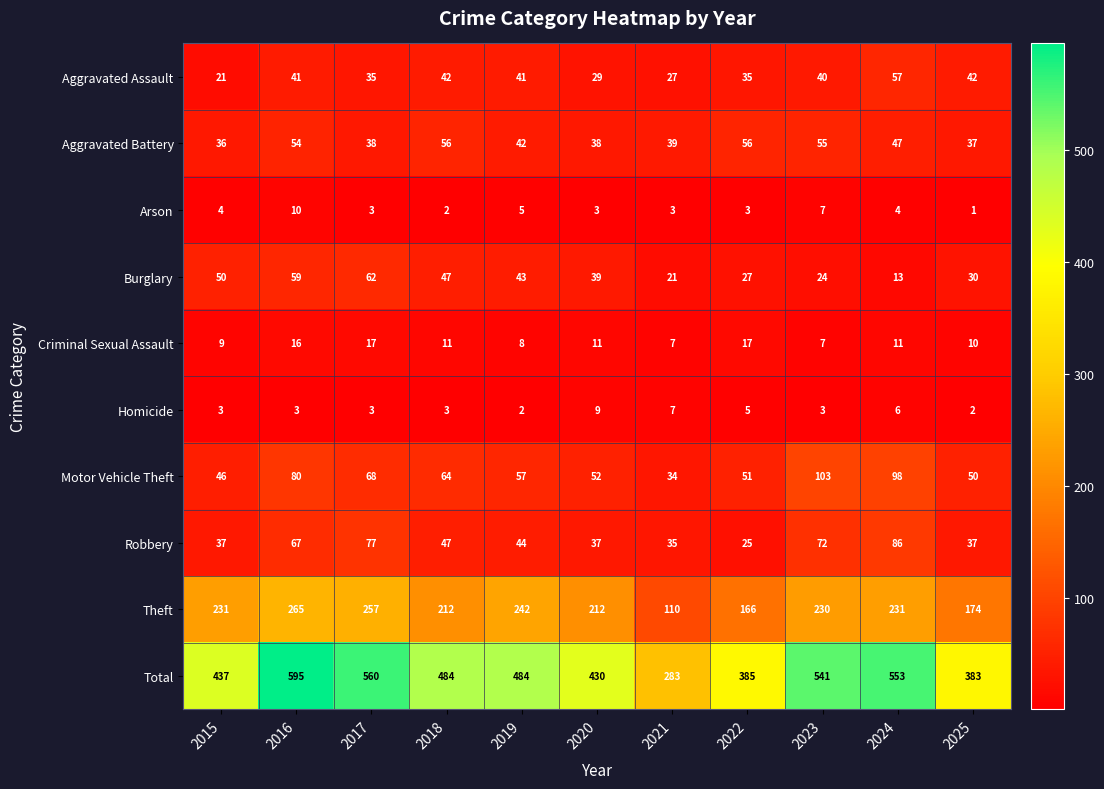

What is the difference between the maximum and minimum values in the Arson series?

9